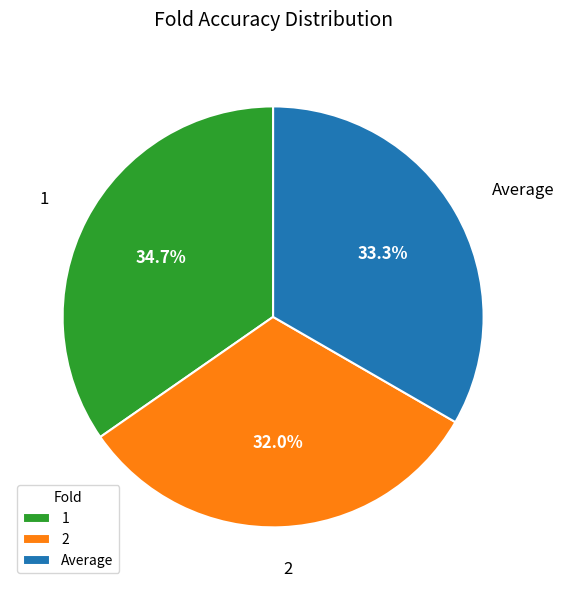

Does 1 represent more than half of the total?

No